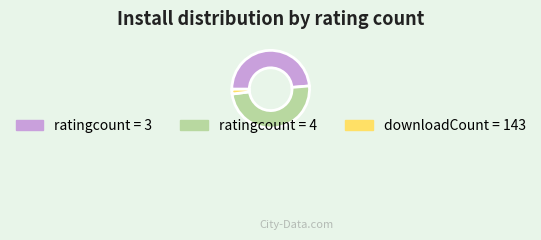

Rank the categories by value from highest to lowest.

ratingcount = 4, ratingcount = 3, downloadCount = 143